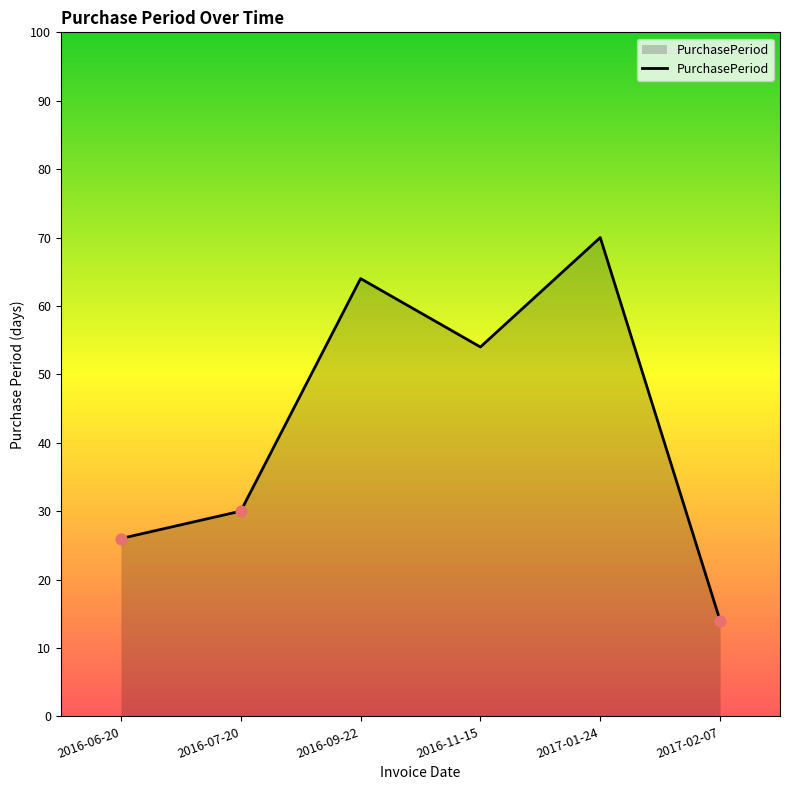

What is the ratio of the value at 2017-01-24 to the value at 2017-02-07?

5.0